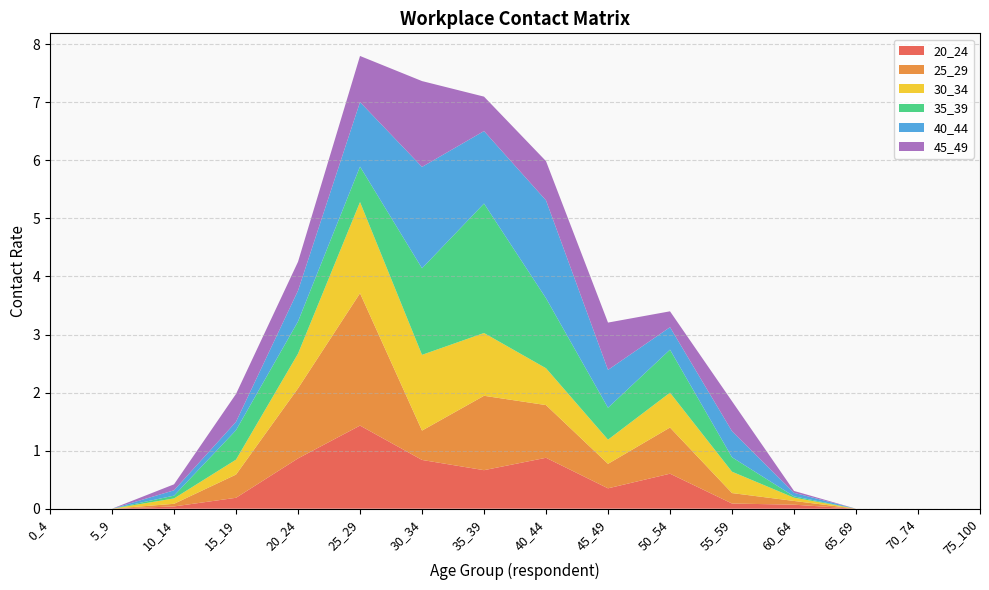

Reading left to right, extract all data points from this chart.

20_24: 0.0	0.0	0.0	0.2	0.9	1.4	0.8	0.7	0.9	0.4	0.6	0.1	0.1	0.0	0.0	0.0
25_29: 0.0	0.0	0.0	0.4	1.2	2.3	0.5	1.3	0.9	0.4	0.8	0.2	0.1	0.0	0.0	0.0
30_34: 0.0	0.0	0.1	0.3	0.6	1.6	1.3	1.1	0.6	0.4	0.6	0.4	0.1	0.0	0.0	0.0
35_39: 0.0	0.0	0.0	0.5	0.6	0.6	1.5	2.2	1.2	0.5	0.7	0.2	0.0	0.0	0.0	0.0
40_44: 0.0	0.0	0.1	0.1	0.5	1.1	1.7	1.2	1.7	0.7	0.4	0.4	0.1	0.0	0.0	0.0
45_49: 0.0	0.0	0.1	0.5	0.5	0.8	1.5	0.6	0.7	0.8	0.3	0.5	0.0	0.0	0.0	0.0